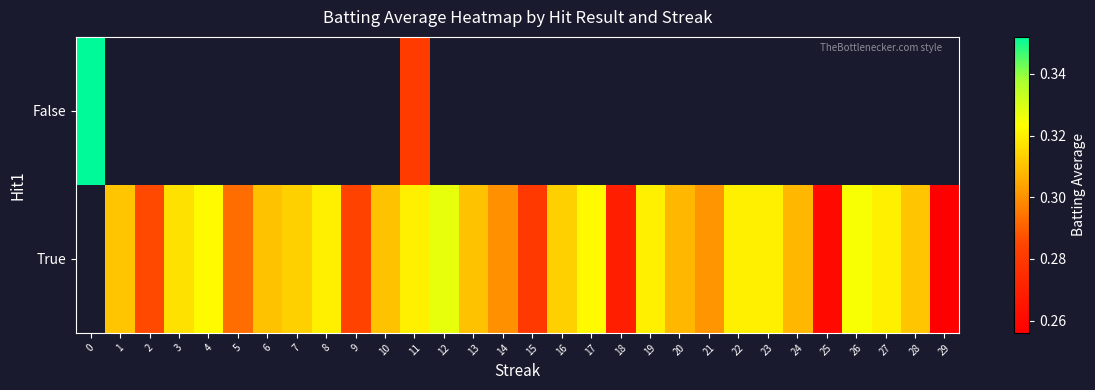

What value does the True series have at 12?

0.3